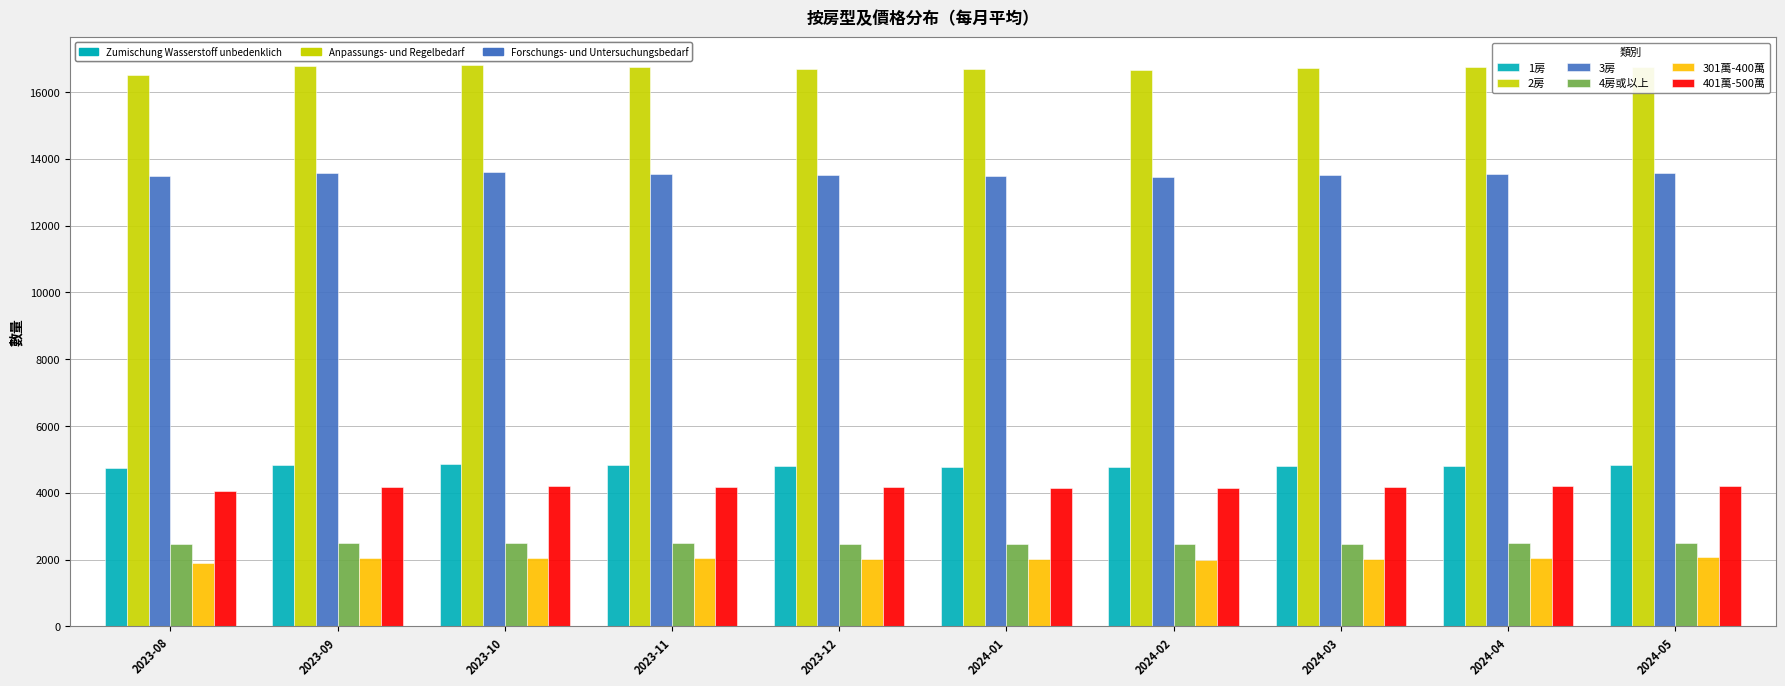

How many distinct data groups are displayed?

6